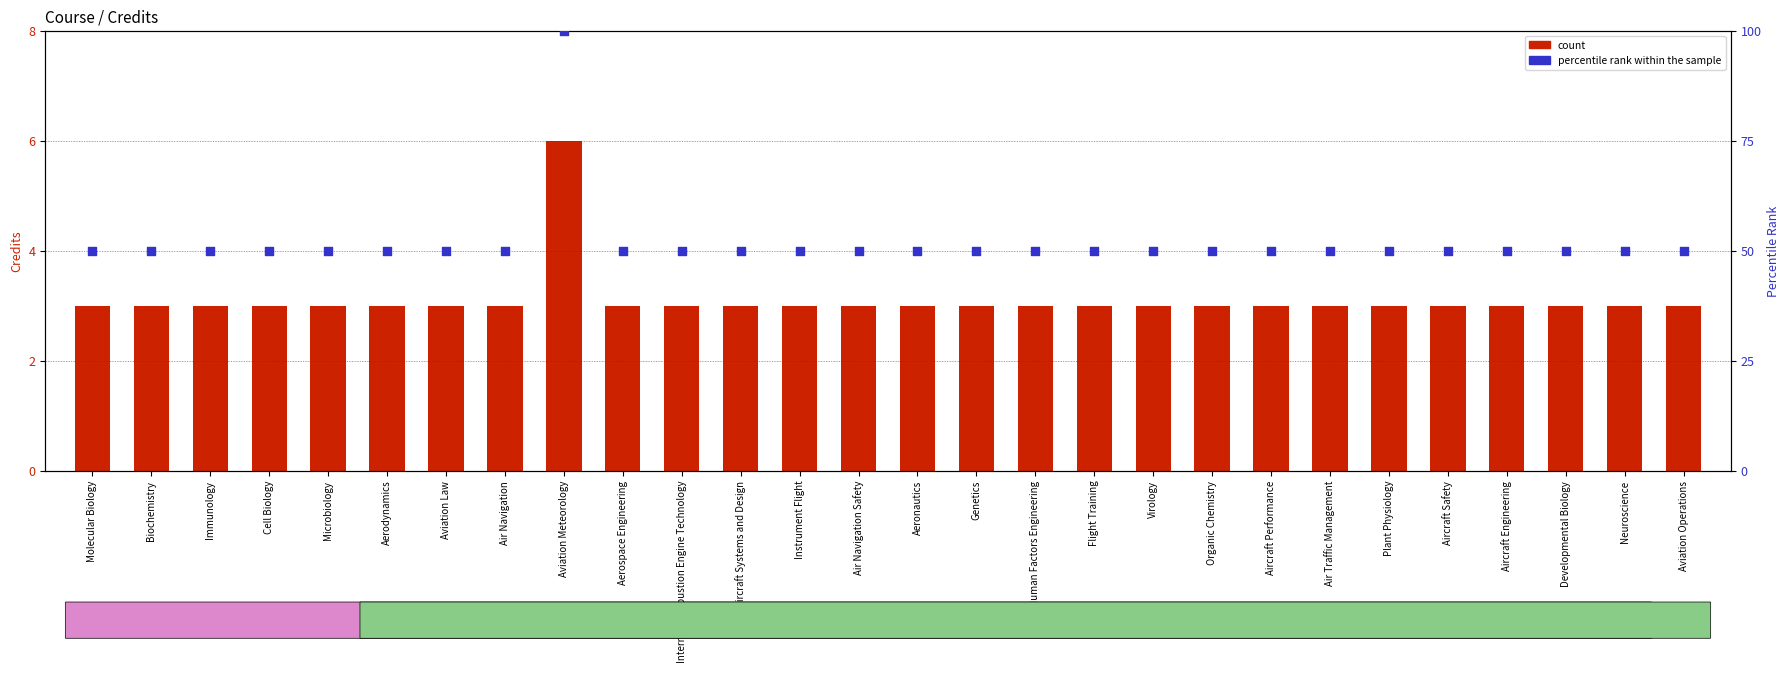

Is the value of percentile rank within the sample at Human Factors Engineering greater than the value of count at Human Factors Engineering?

Yes